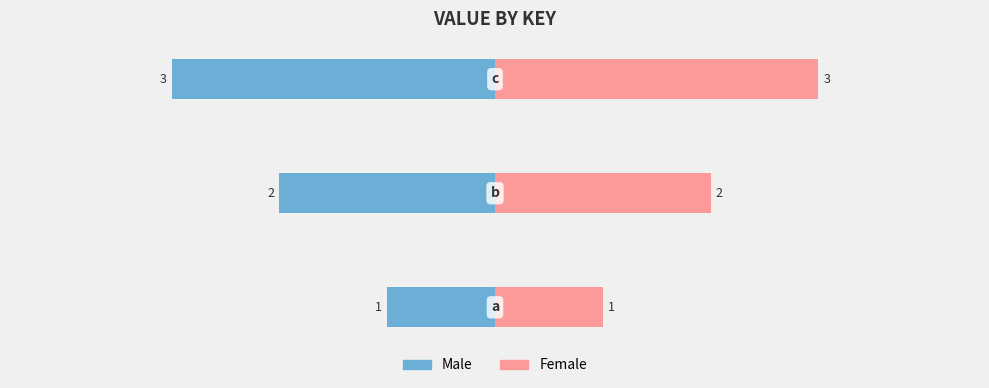

What is the value of the Female bar at the 2nd from the left?

2